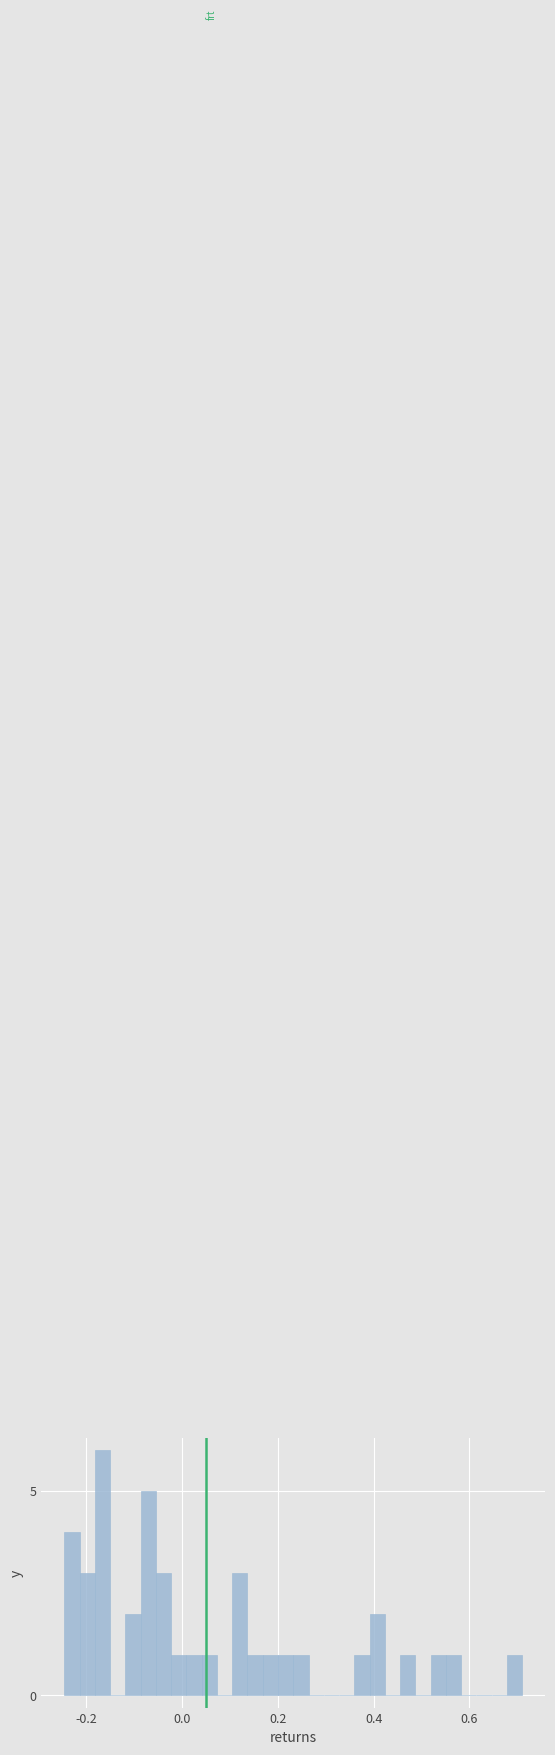

Read against the x-axis, roughly where is the centre of the tallest bar?

-0.16